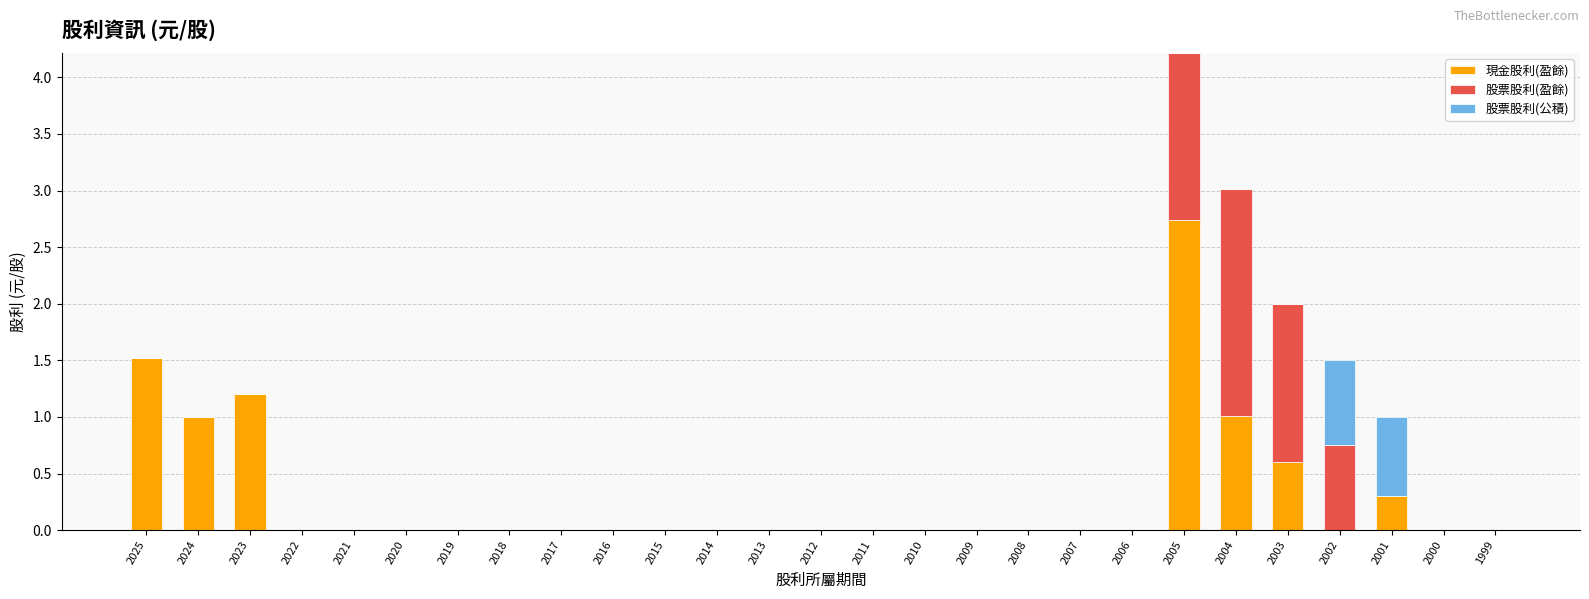

What is the sum of all 現金股利(盈餘) values?

8.4